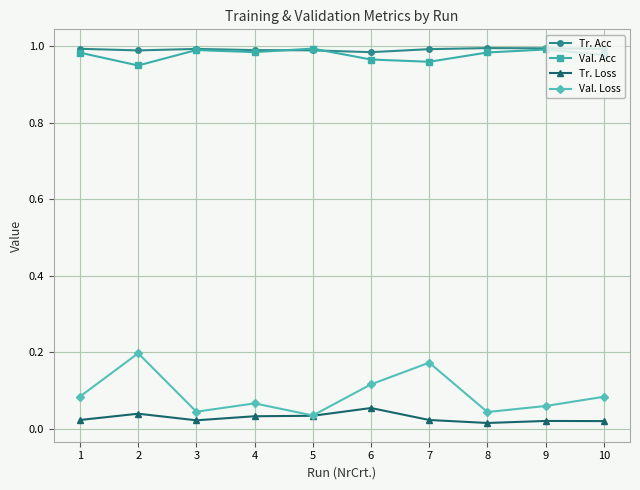

Is it true that Val. Acc equals 1.0 at 10?

True